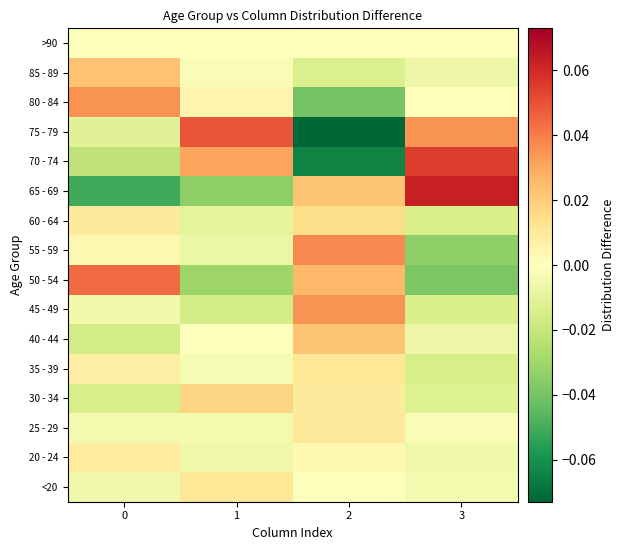

What is the difference between the highest and lowest values at 1?

0.1